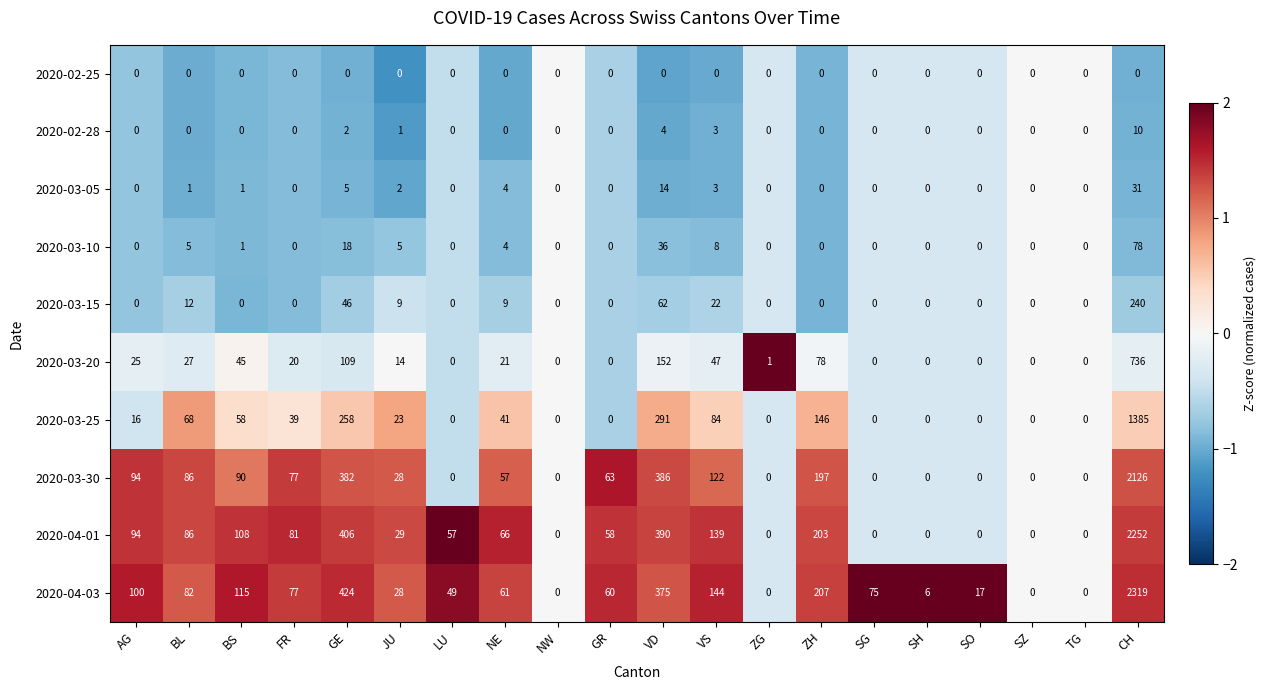

The value of 2020-03-20 at SH is -355. True or false?

False